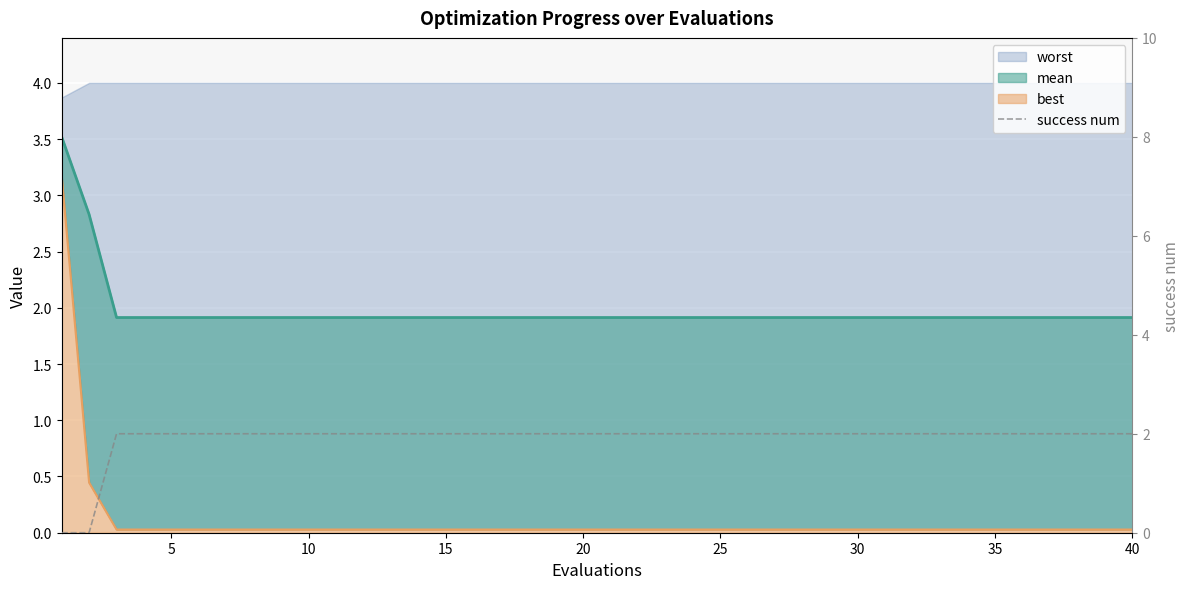

What is the difference between the maximum and minimum values?

2